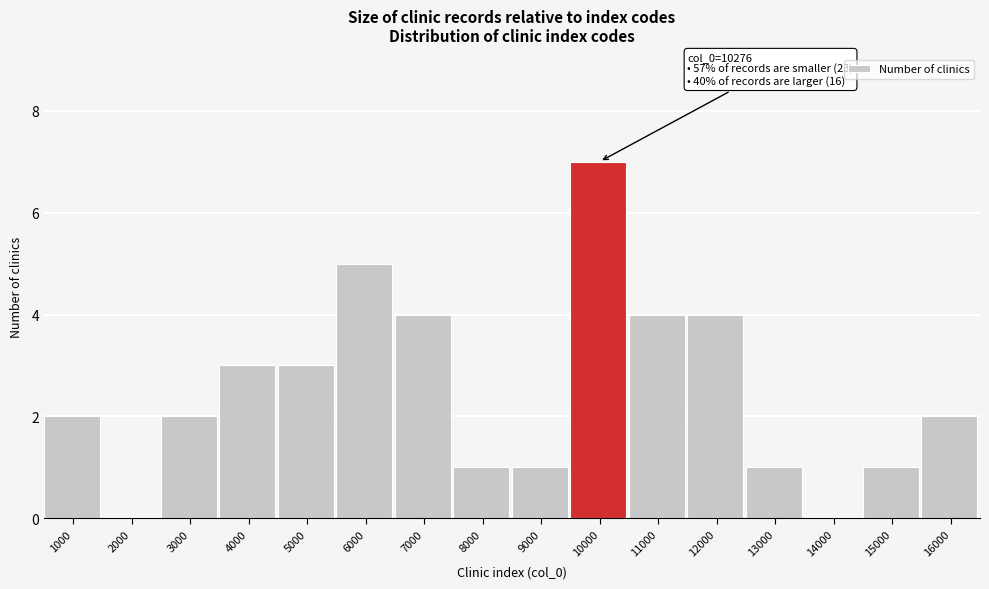

Reading left to right, list all the values displayed in this chart.

1000=2	2000=0	3000=2	4000=3	5000=3	6000=5	7000=4	8000=1	9000=1	10000=7	11000=4	12000=4	13000=1	14000=0	15000=1	16000=2